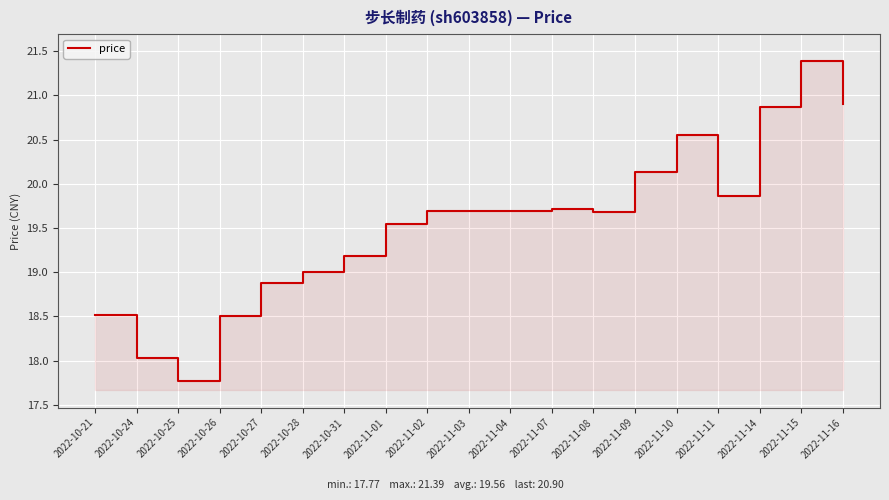

What value does the data have at 2022-10-21?

18.5